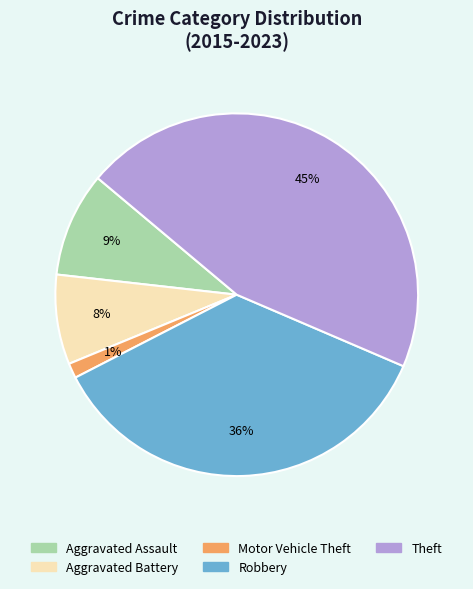

Does Theft represent more than half of the total?

No